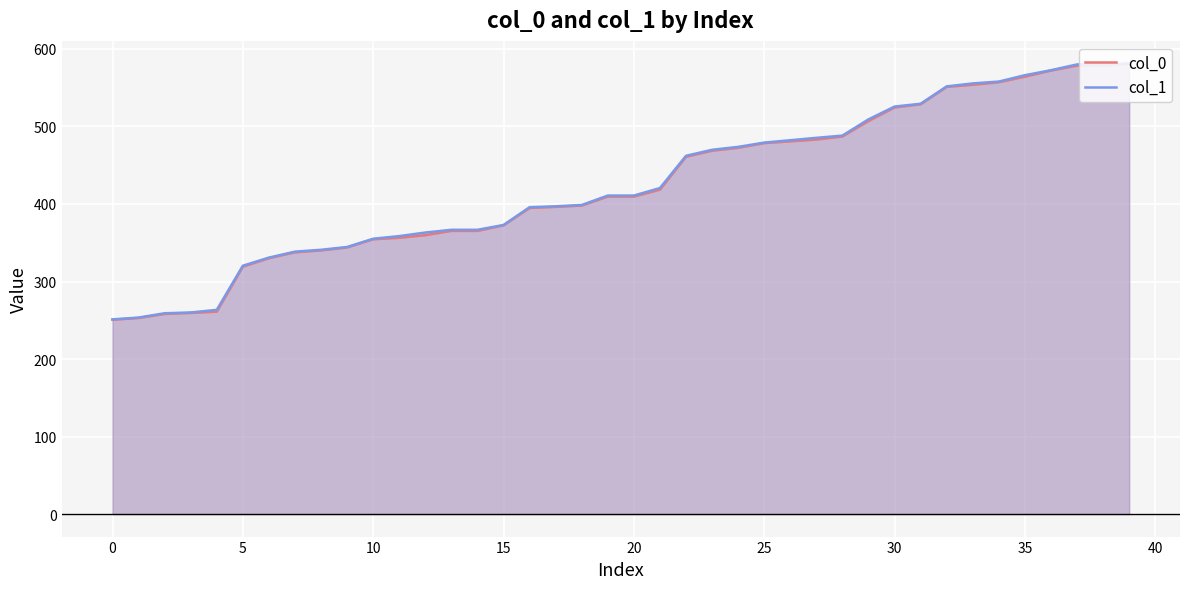

True or false: col_1 has a value of 522.9 at 15.

False